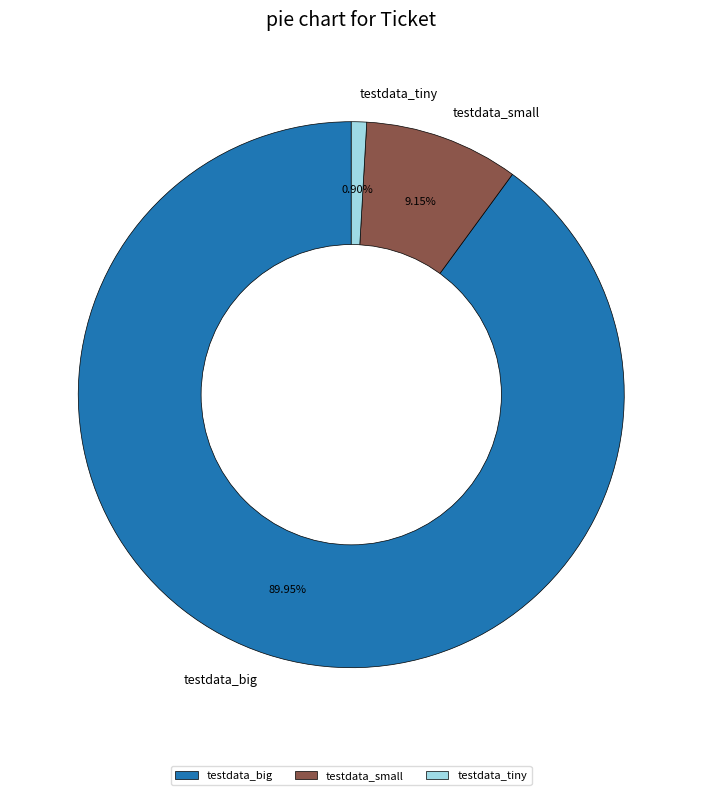

The testdata_tiny slice represents 1% of the pie. True or false?

True